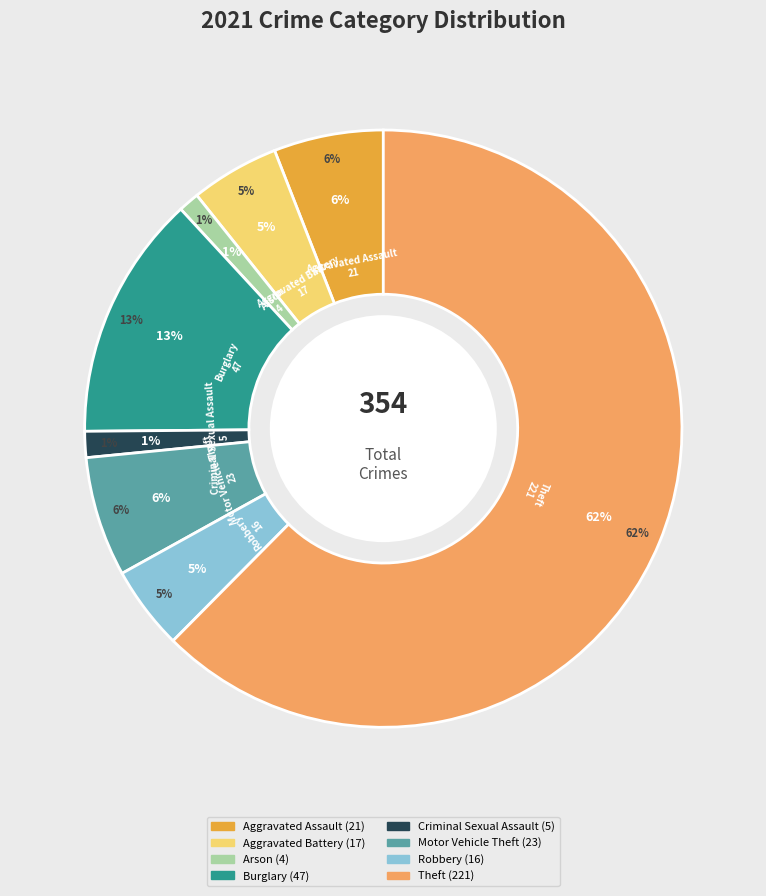

Is it true that 1 is 16% of the pie?

False